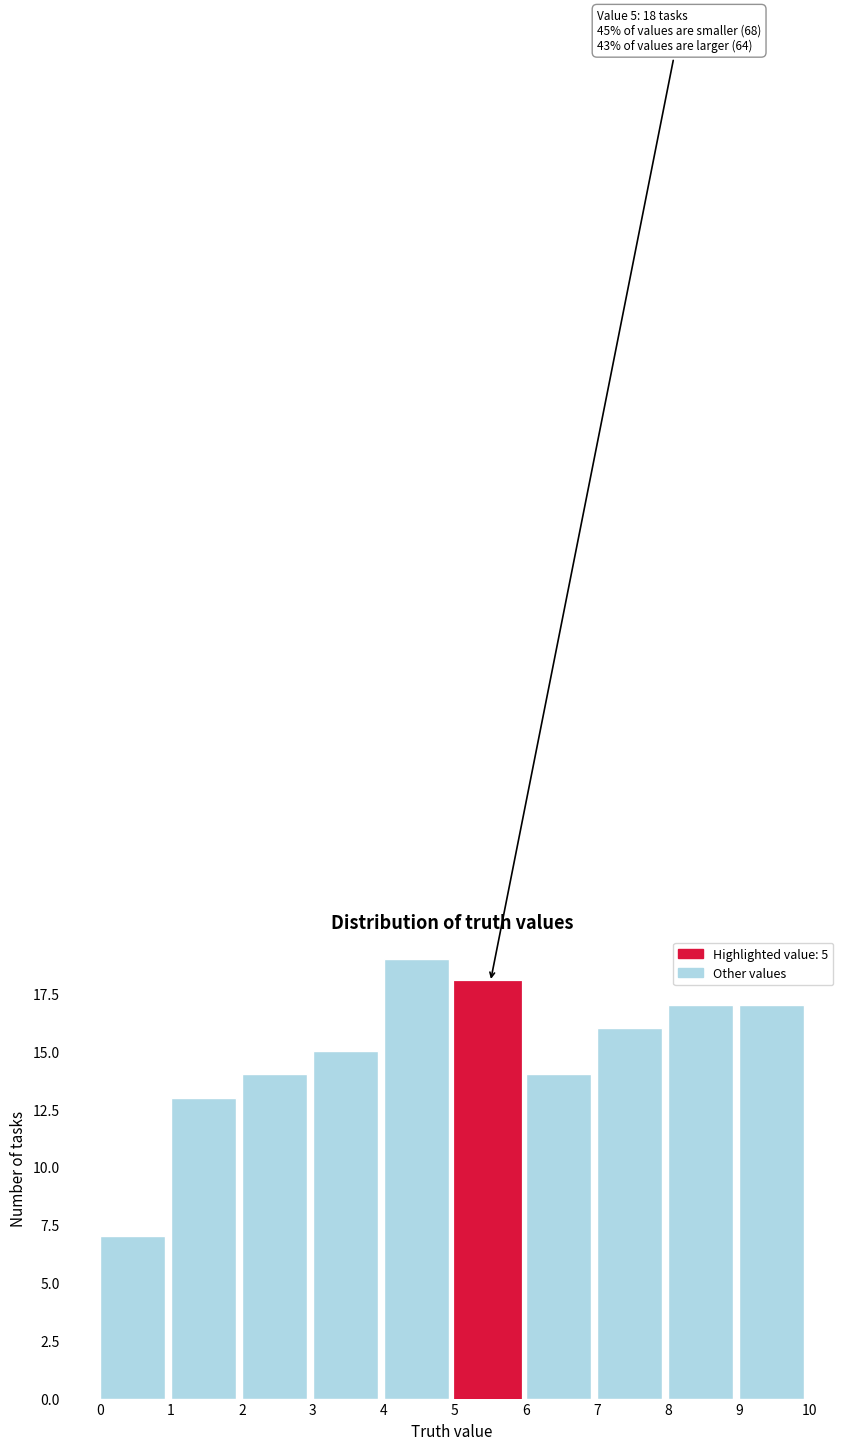

Over which range of the x-axis is the bar tallest?

4 to 5